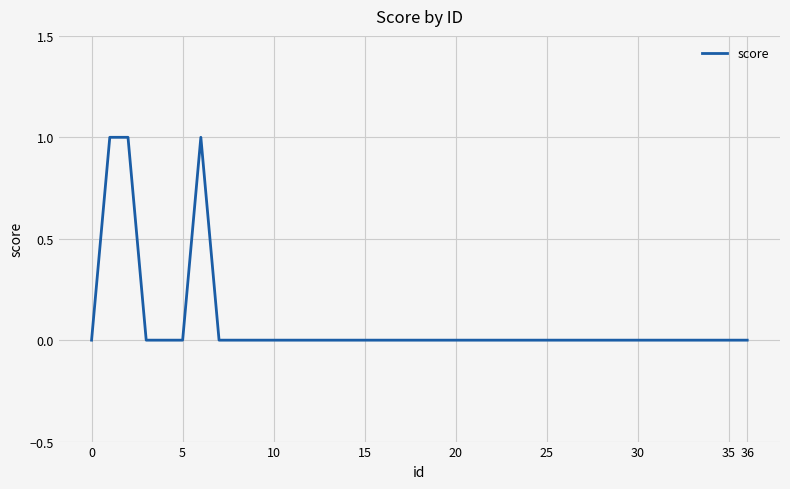

Reading left to right, what are all the values shown in this chart?

0	1	1	0	0	0	1	0	0	0	0	0	0	0	0	0	0	0	0	0	0	0	0	0	0	0	0	0	0	0	0	0	0	0	0	0	0